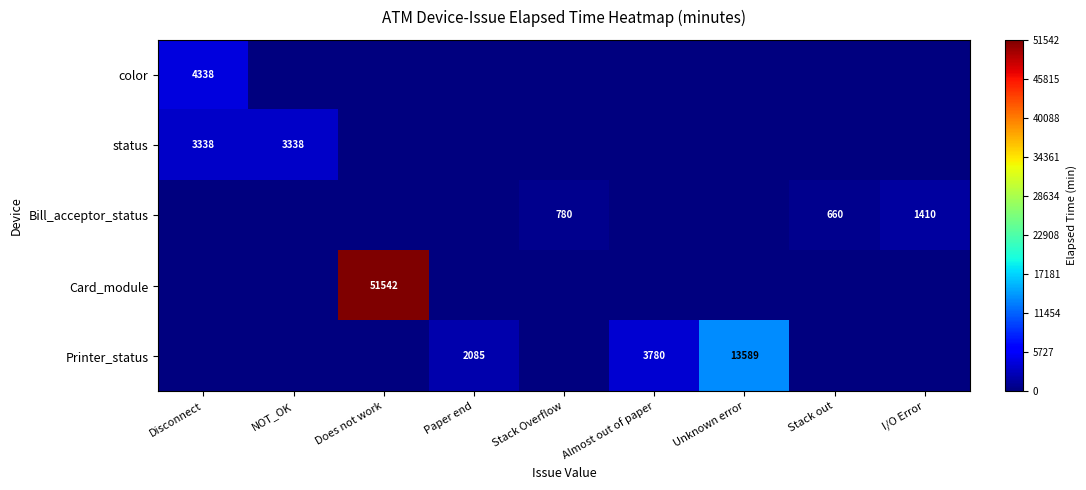

Which label corresponds to the largest value in the chart?

Does not work